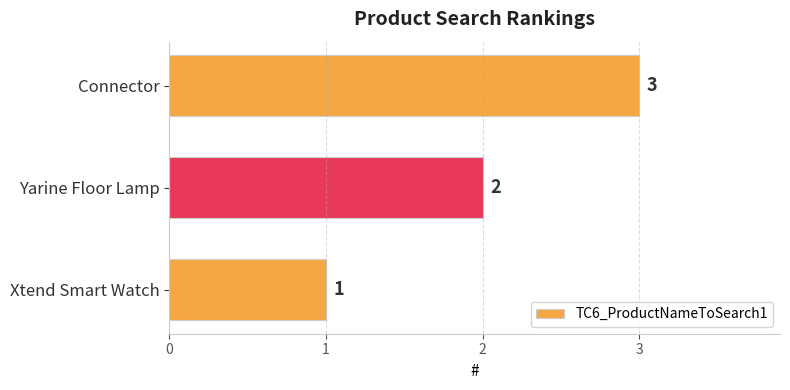

True or false: the data shows 4 at Connector.

False